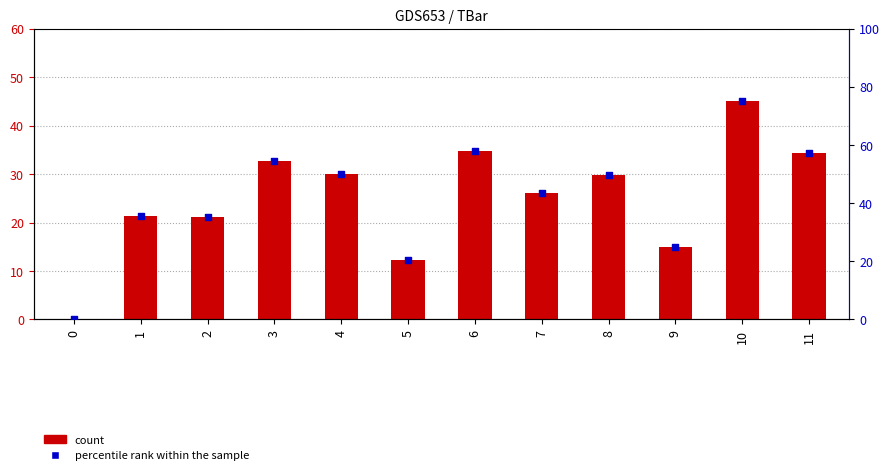

At how many categories does at least one series exceed 30?

9